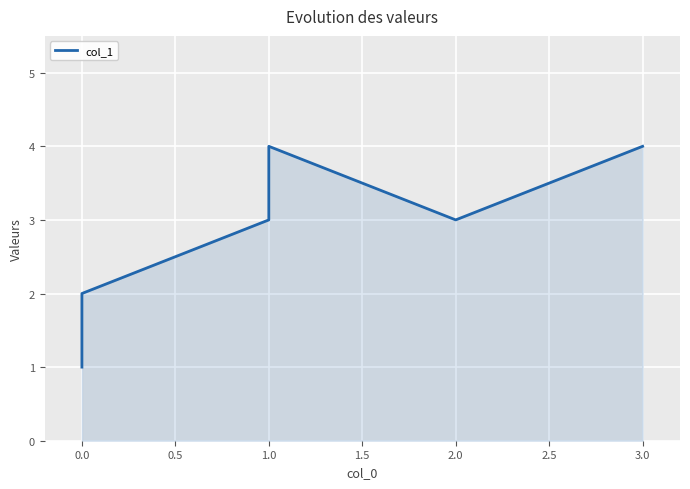

At which category does the chart reach its peak across all series?

1.0